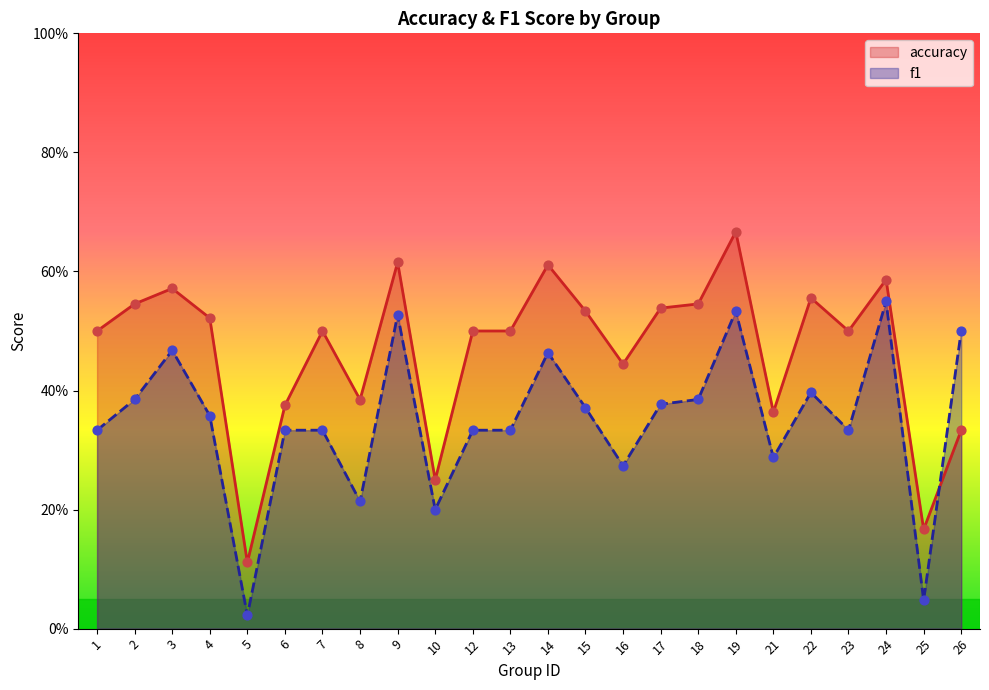

At which category is the sum across all series the highest?

19